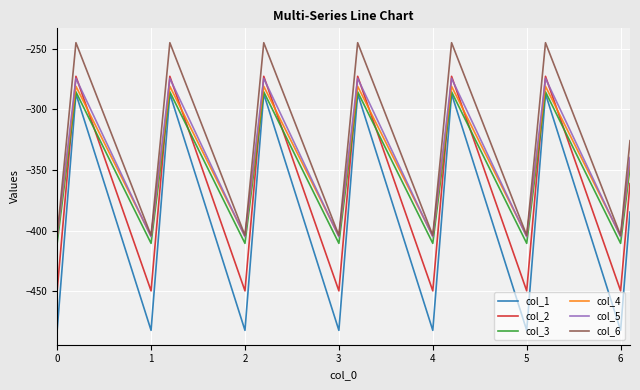

True or false: col_3 and col_6 intersect in this chart.

False